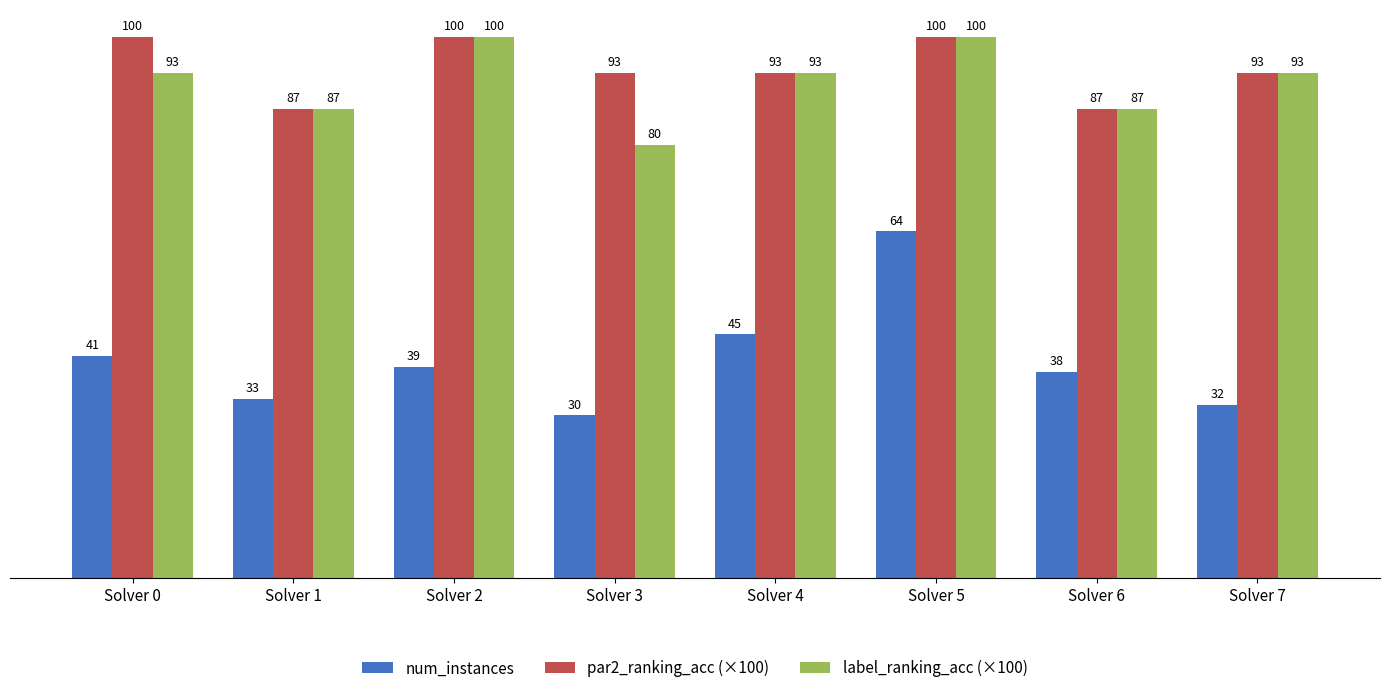

What is the total value across all series at Solver 5?

264.0